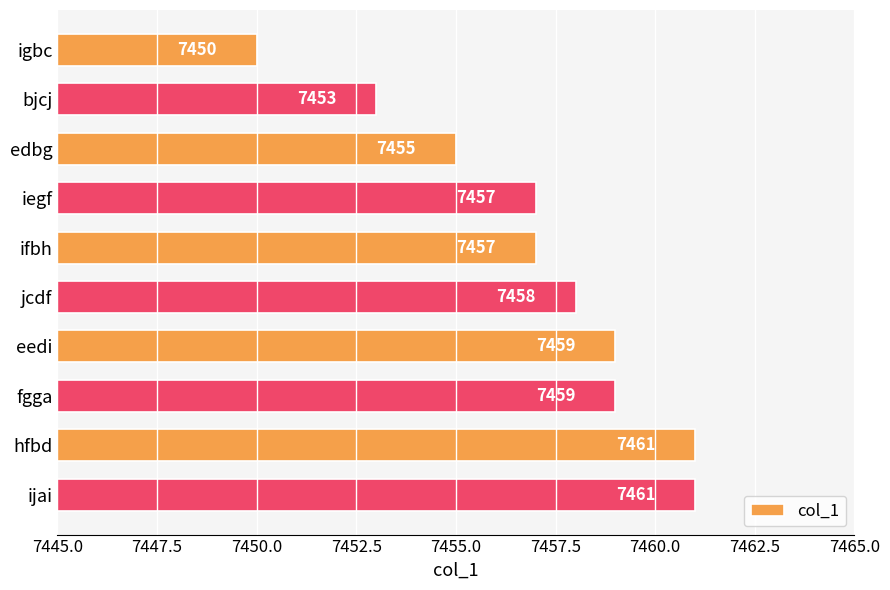

How many distinct data groups are displayed?

1